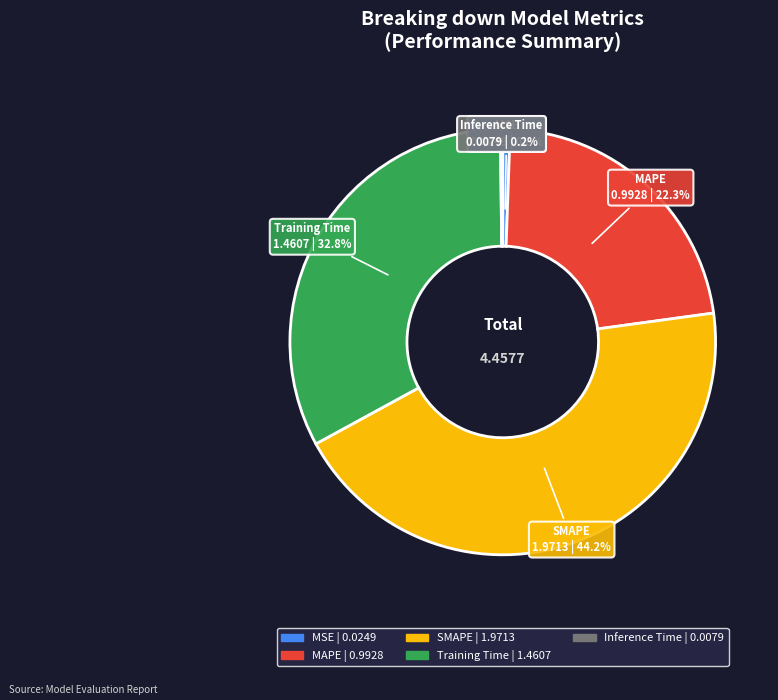

What is the largest slice in the pie chart?

SMAPE